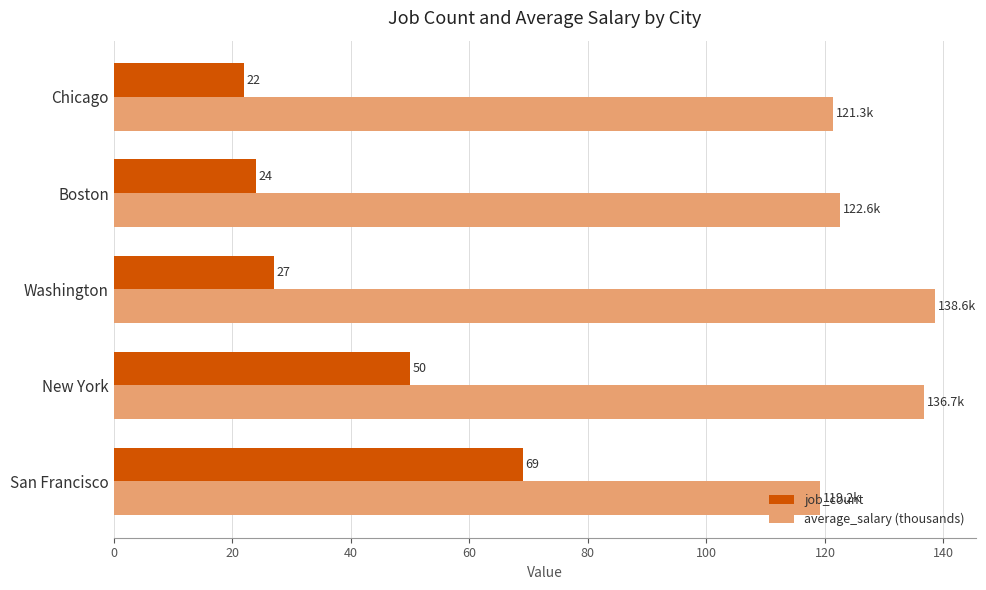

List the series in order of their overall mean, highest first.

average_salary (thousands), job_count